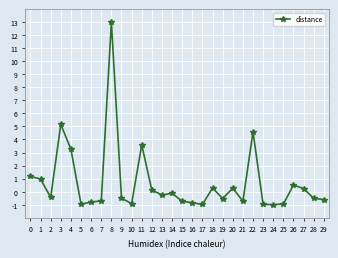

At which category does the data reach its first local peak?

3